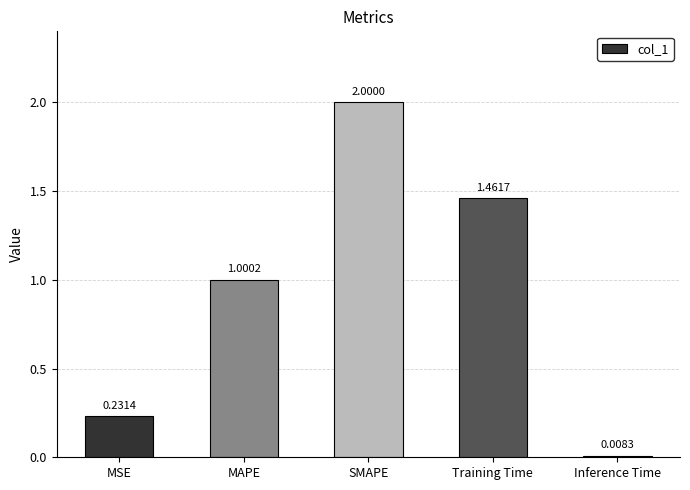

Which label corresponds to the largest value in the chart?

SMAPE